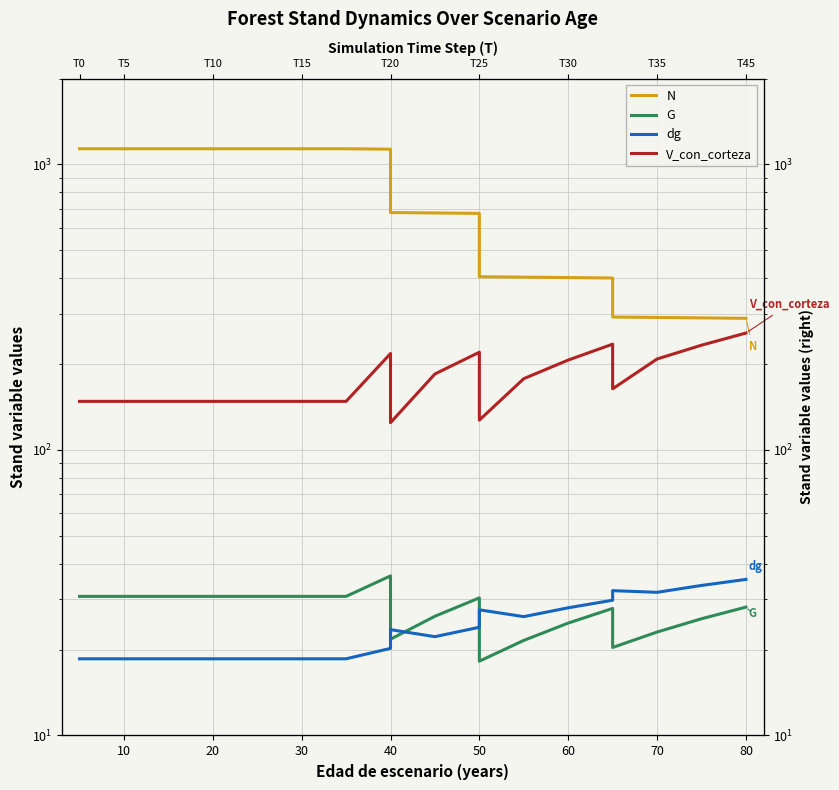

What is the average value of the N series?

730.6